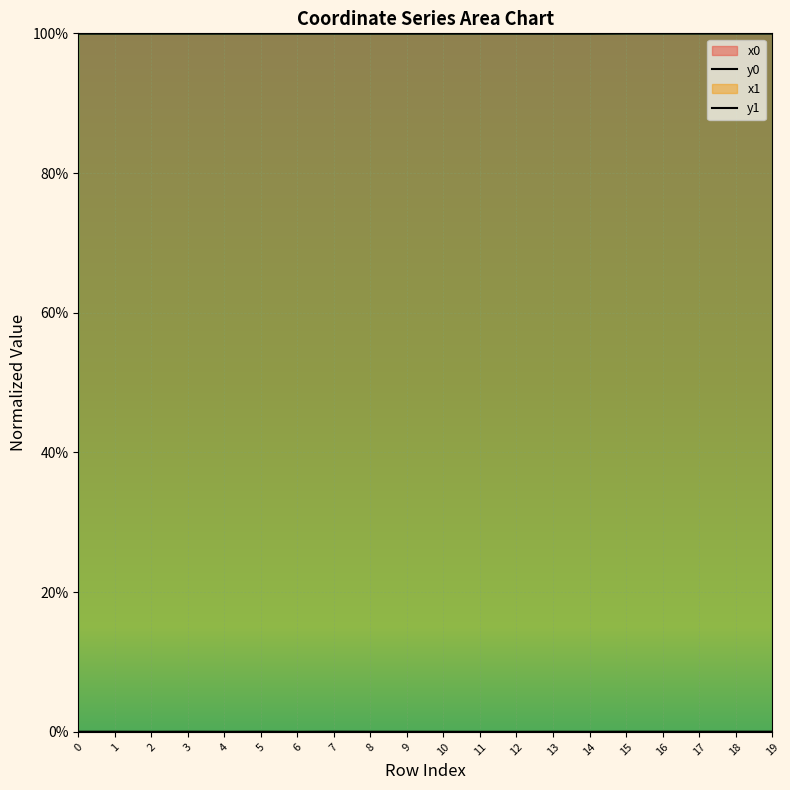

At which category does the chart reach its minimum across all series?

4